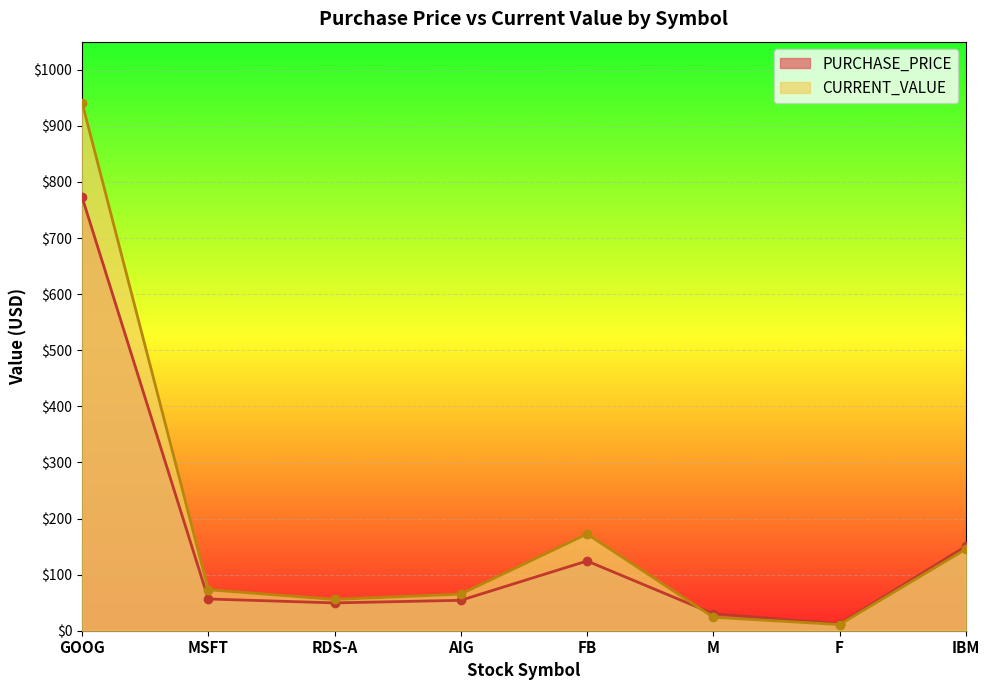

Rank the categories by CURRENT_VALUE value from highest to lowest.

GOOG, FB, IBM, MSFT, AIG, RDS-A, M, F